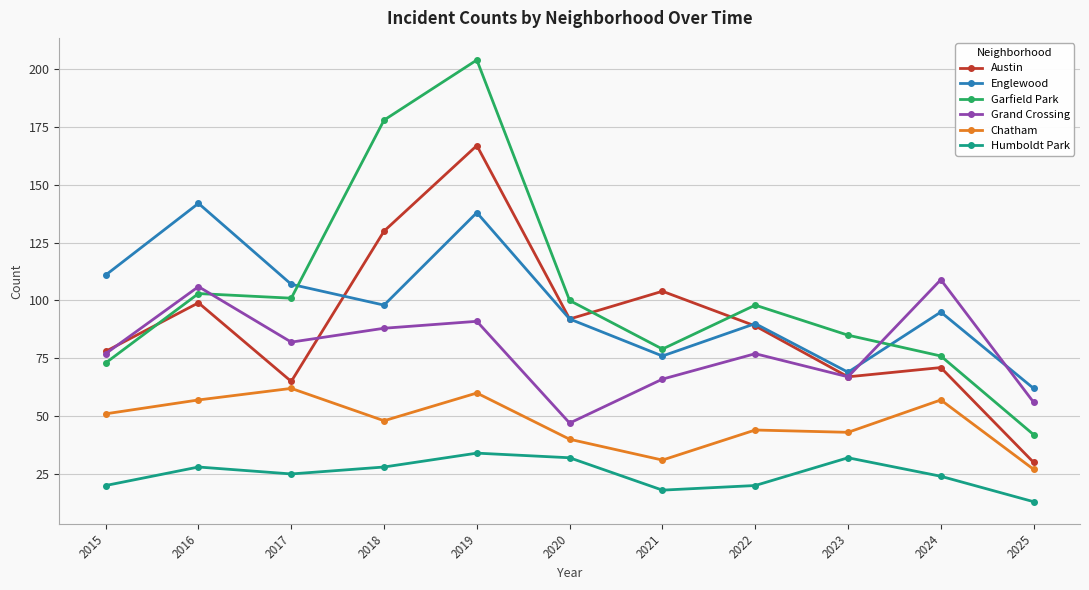

Count the number of data series in this chart.

6